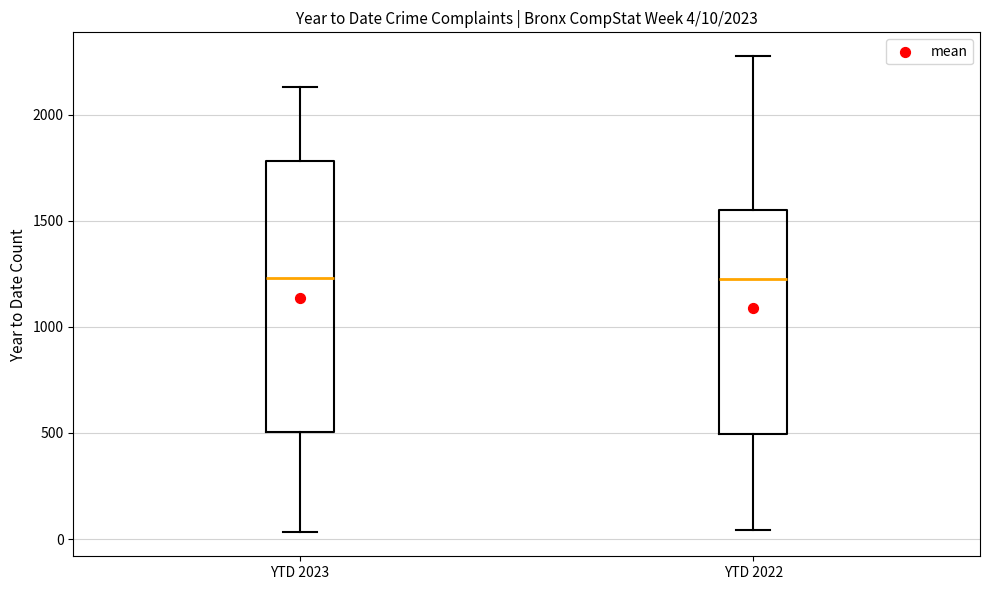

Comparing the boxes themselves (not the whiskers), which one is the tallest?

YTD 2023